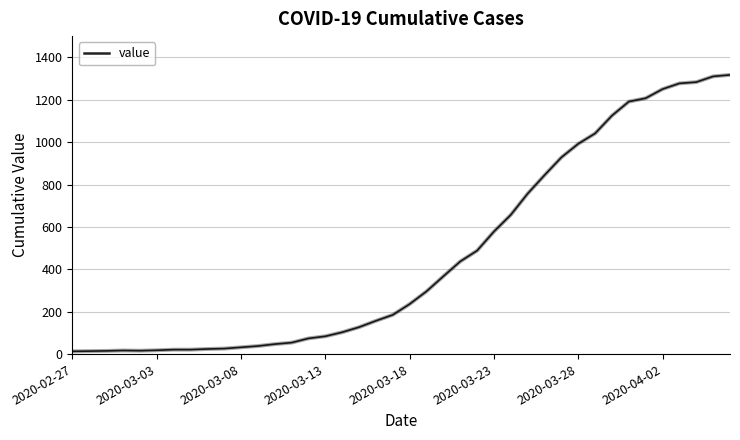

What is the greatest value displayed?

1317